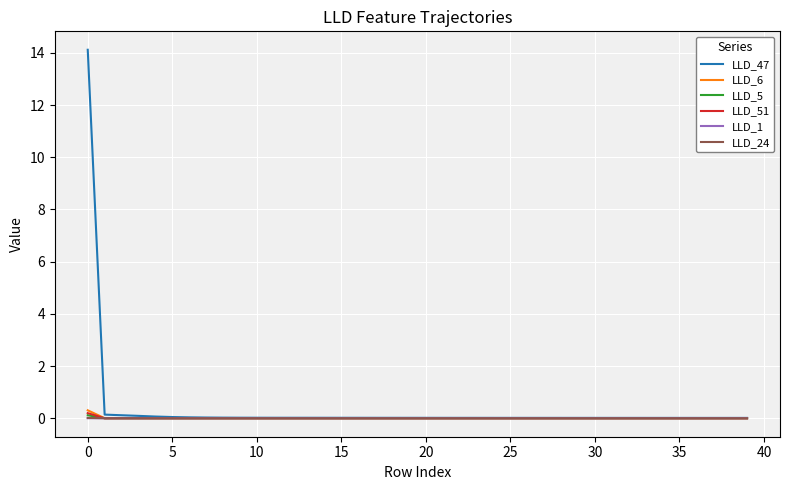

Which series has the widest spread of values?

LLD_47